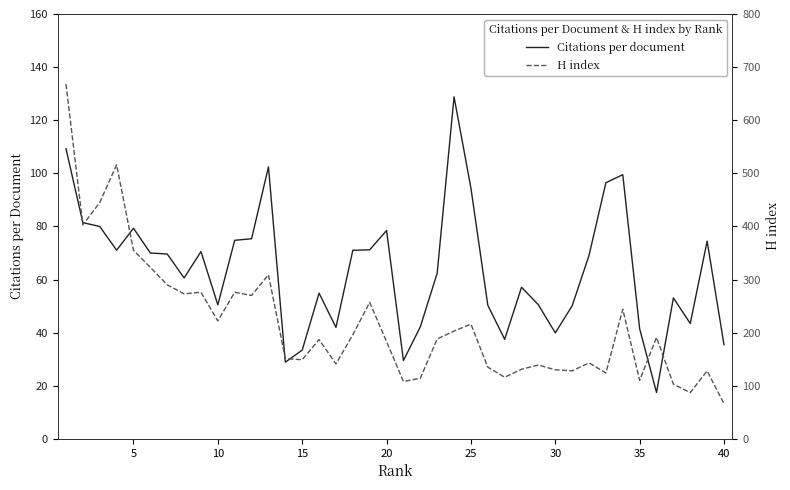

True or false: Citations per document and H index cross at least once.

False